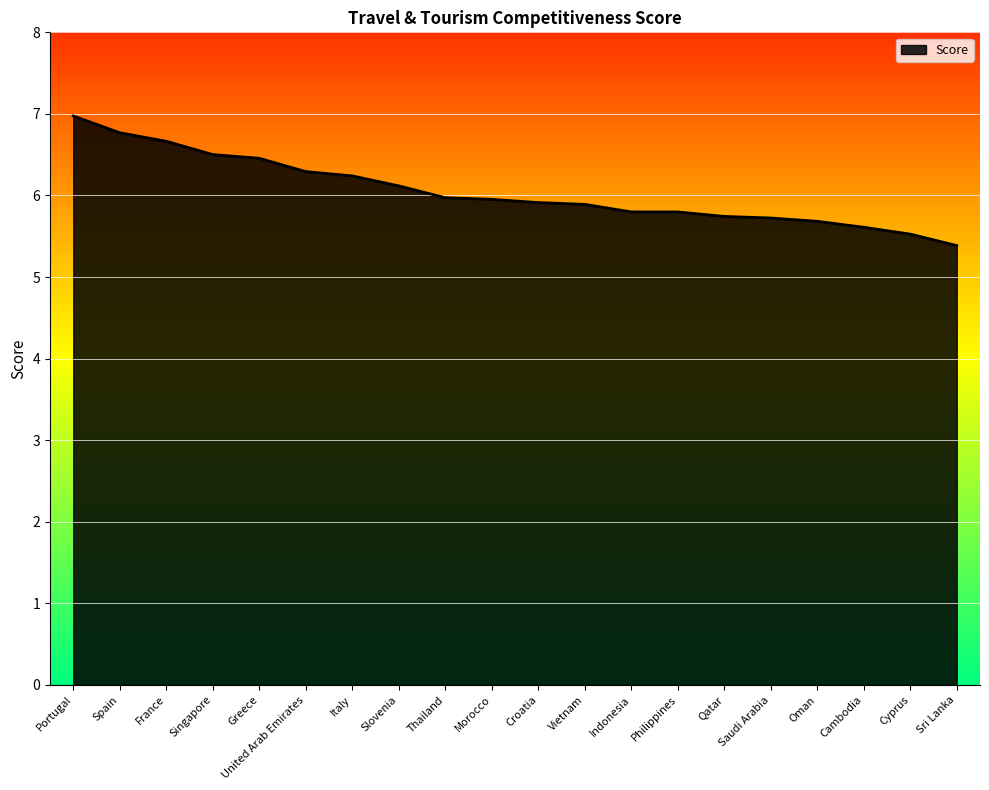

The value at Slovenia is 6.1. True or false?

True